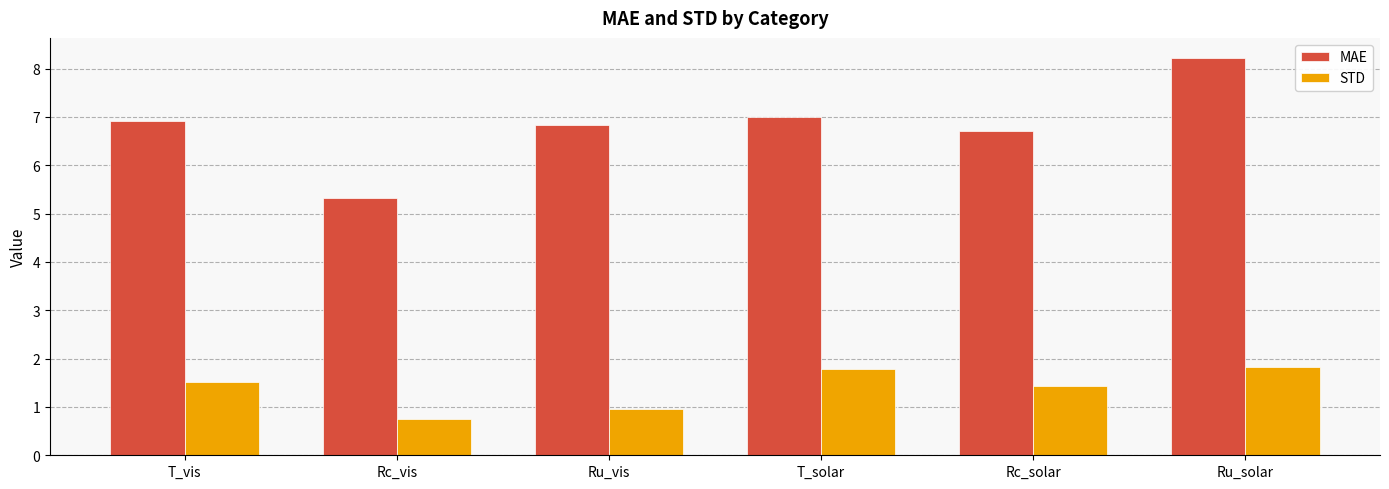

Reading right to left, transcribe all the data shown in this chart.

MAE: 8.2	6.7	7.0	6.8	5.3	6.9
STD: 1.8	1.4	1.8	1.0	0.7	1.5